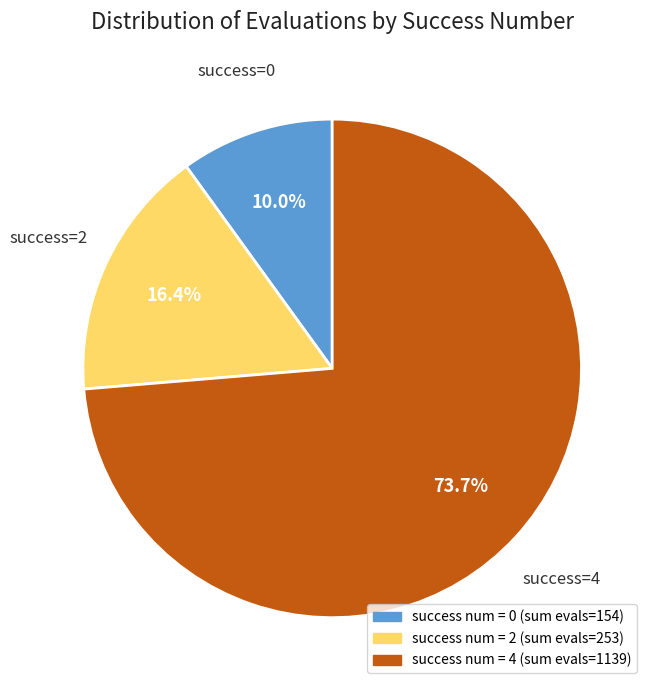

How many slices are in this pie chart?

3